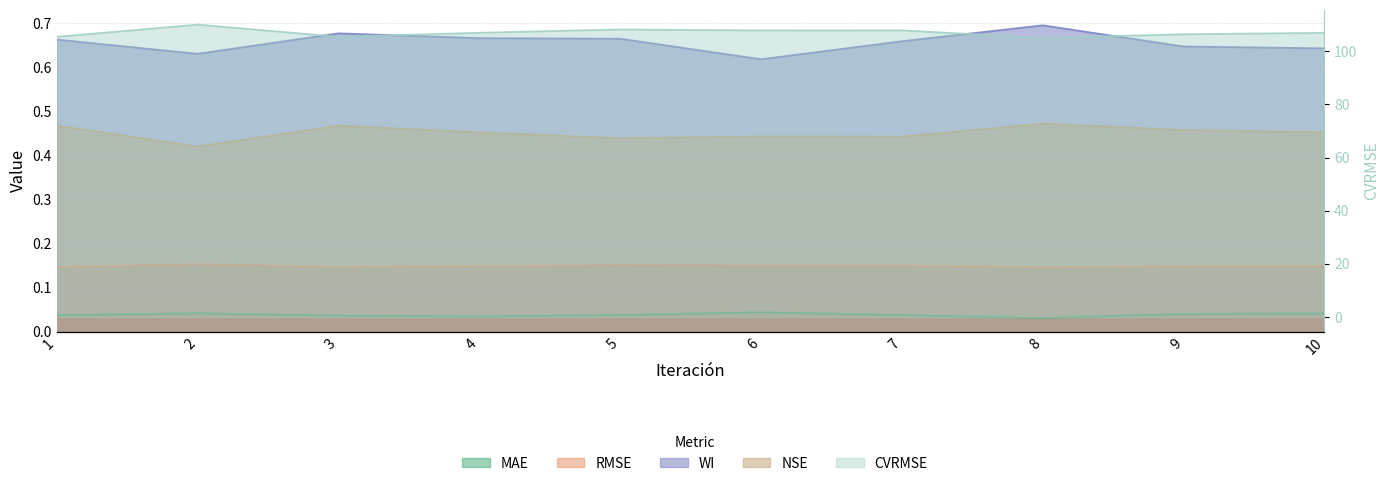

Which category has the highest value in the MAE series?

6